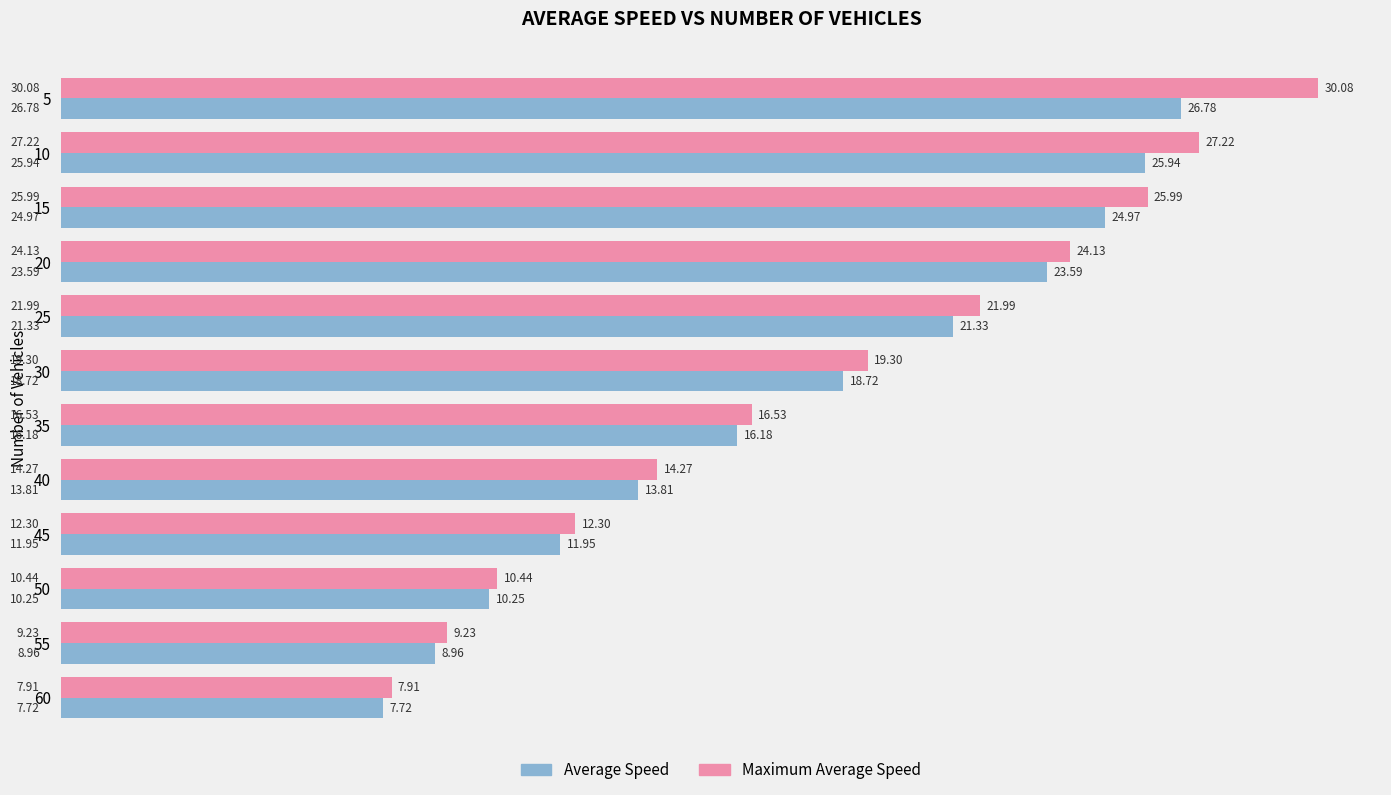

What is the spread (max minus min) of values at 55?

0.3